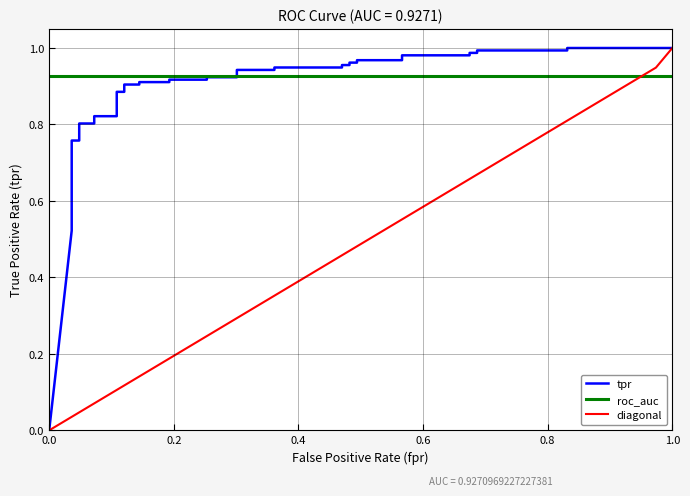

Is the value of roc_auc at 28 greater than the value of diagonal at 1.0?

Yes